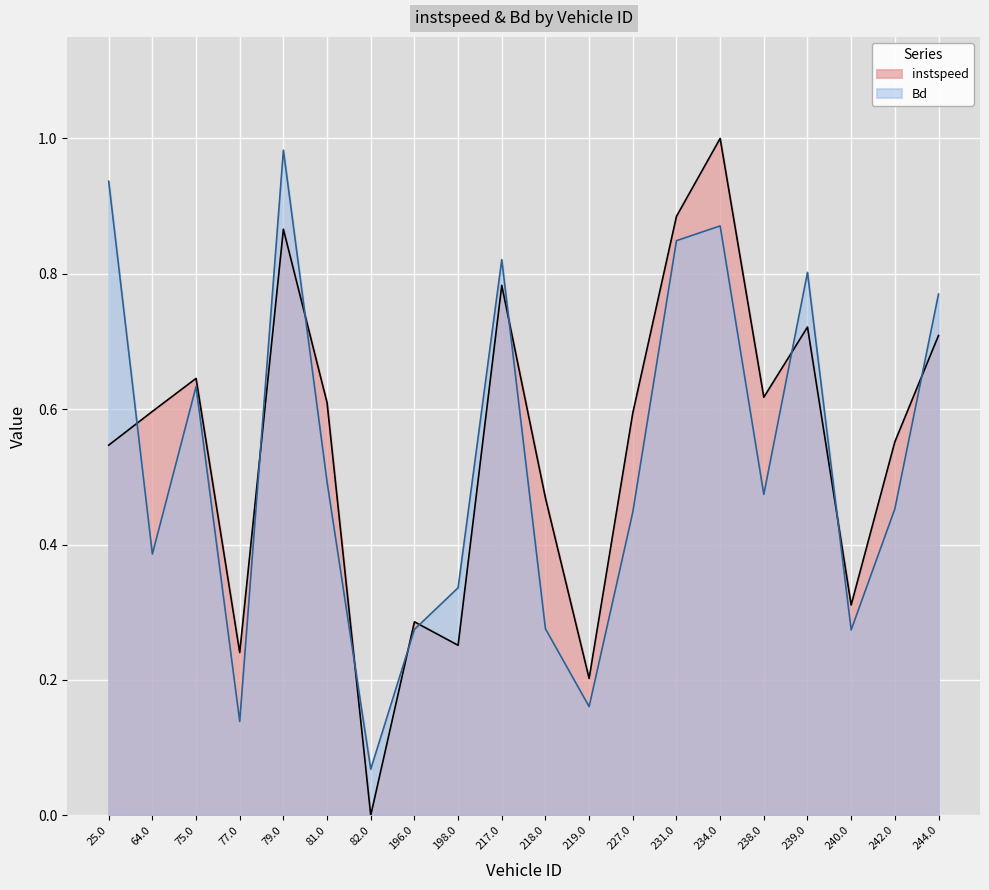

How many lines are shown in the chart?

2